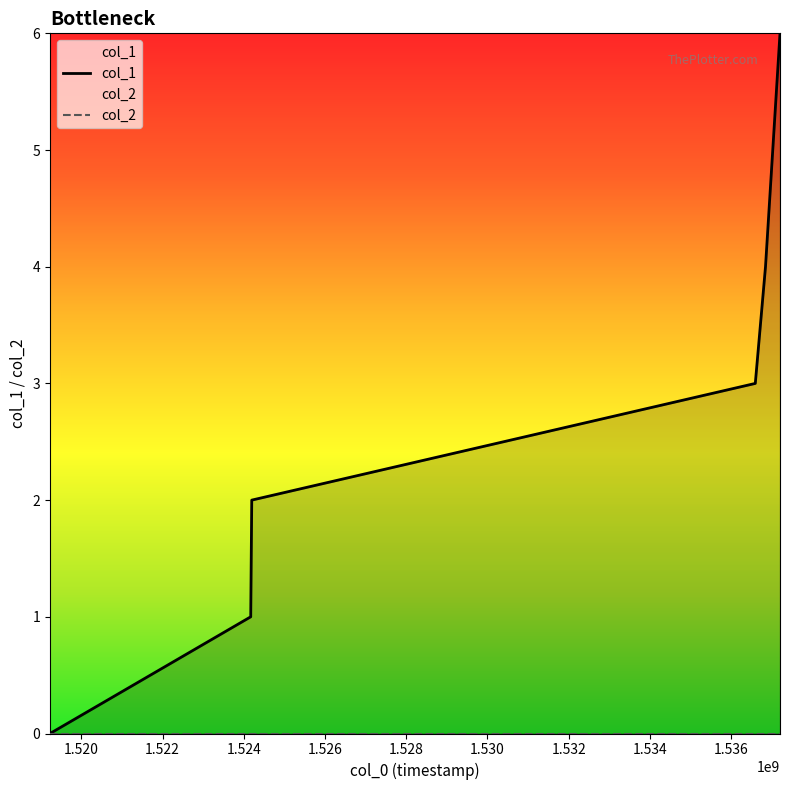

Does the chart display data point markers on the line(s)?

No